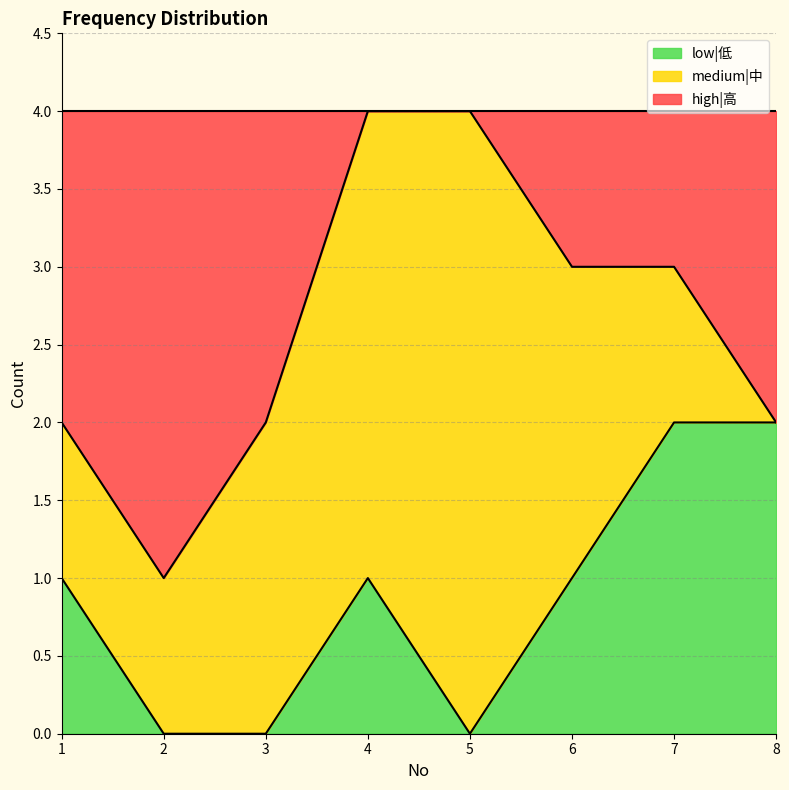

How many values in low|低 are above zero?

5